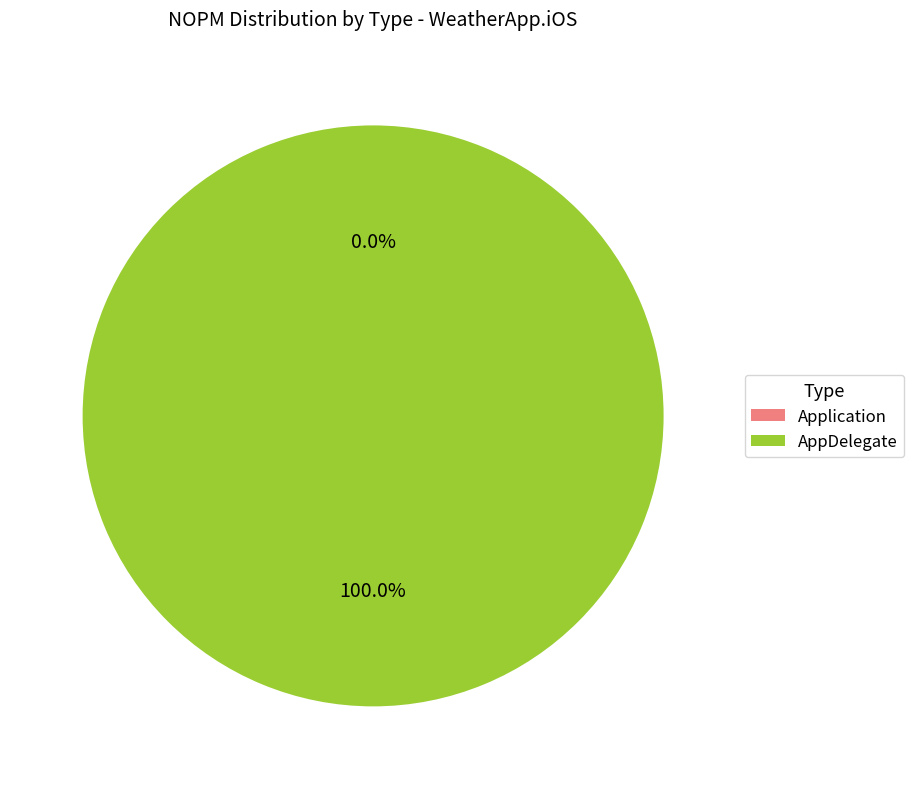

What is the largest slice in the pie chart?

AppDelegate